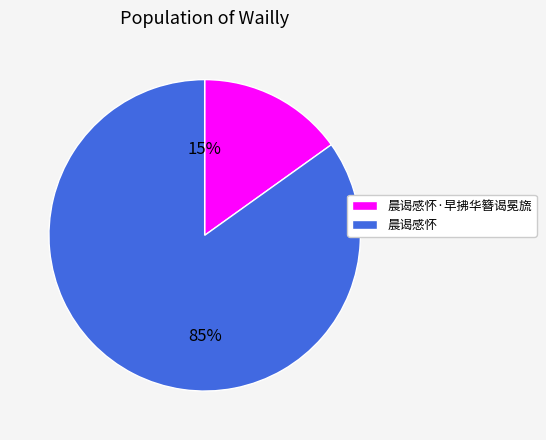

What percentage is the 晨谒感怀·早拂华簪谒冕旒 slice, to the nearest percent?

15%